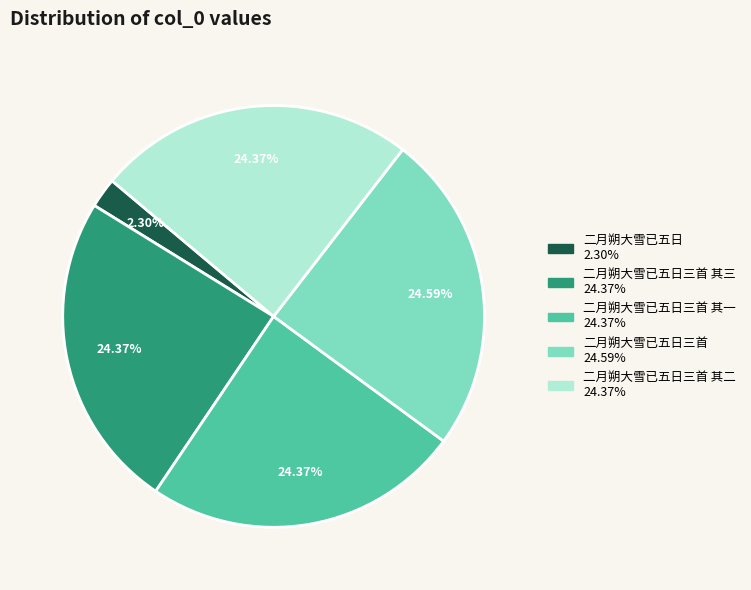

Is there any slice that represents more than half of the pie?

No